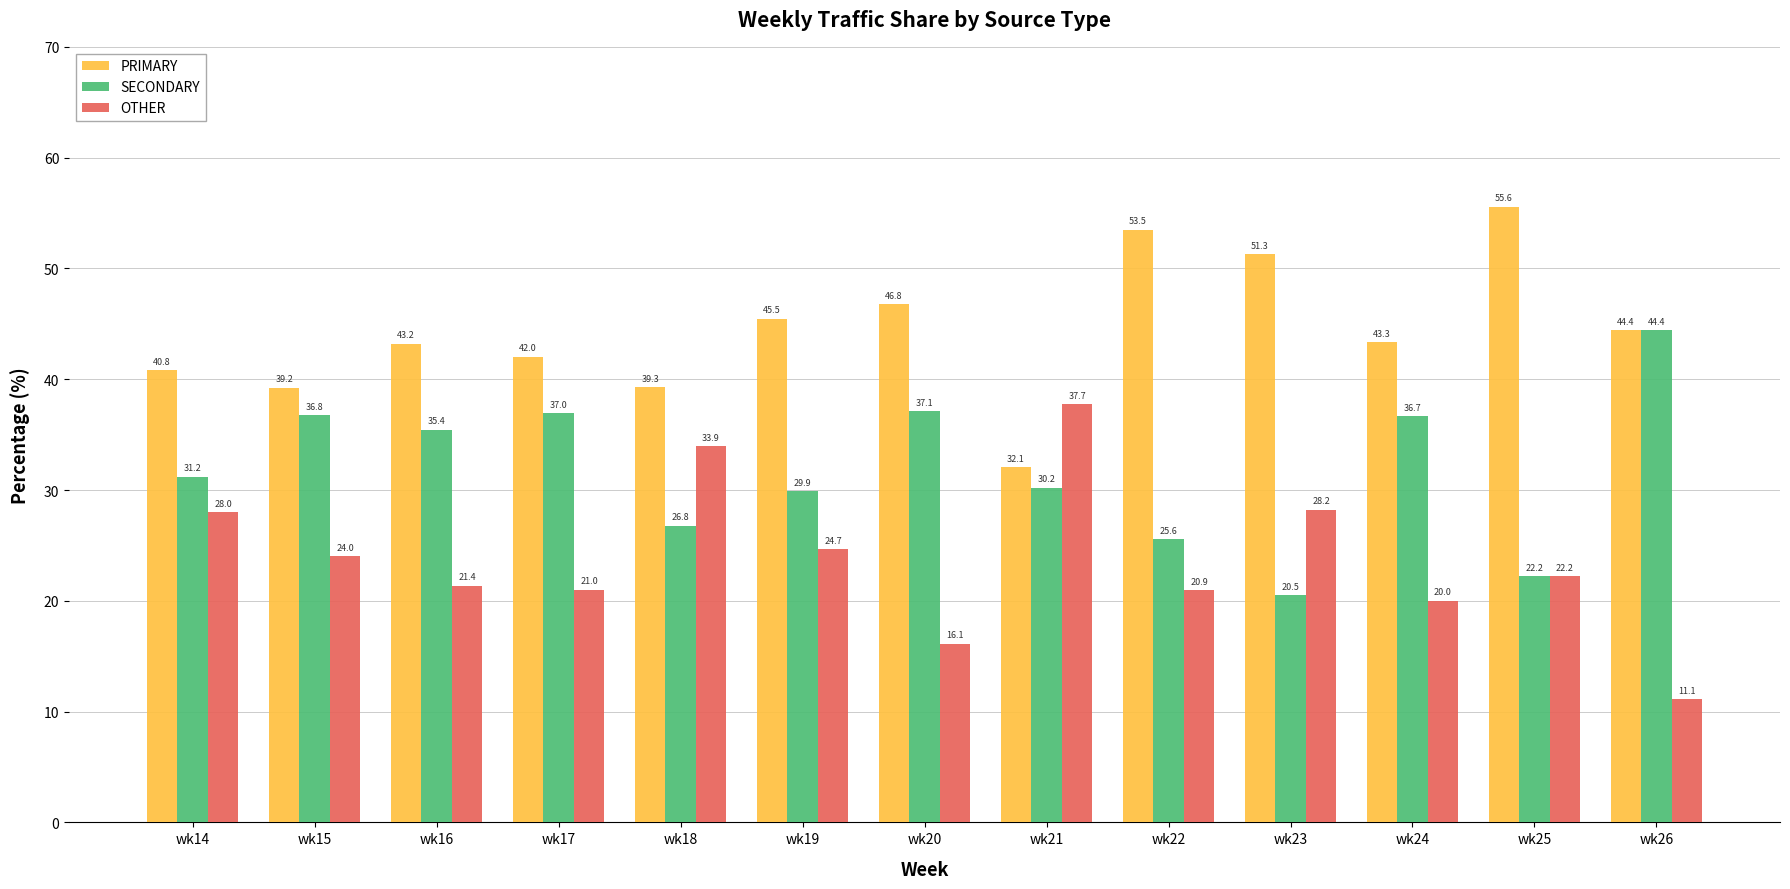

Rank the series by their maximum value, from lowest to highest.

OTHER, SECONDARY, PRIMARY